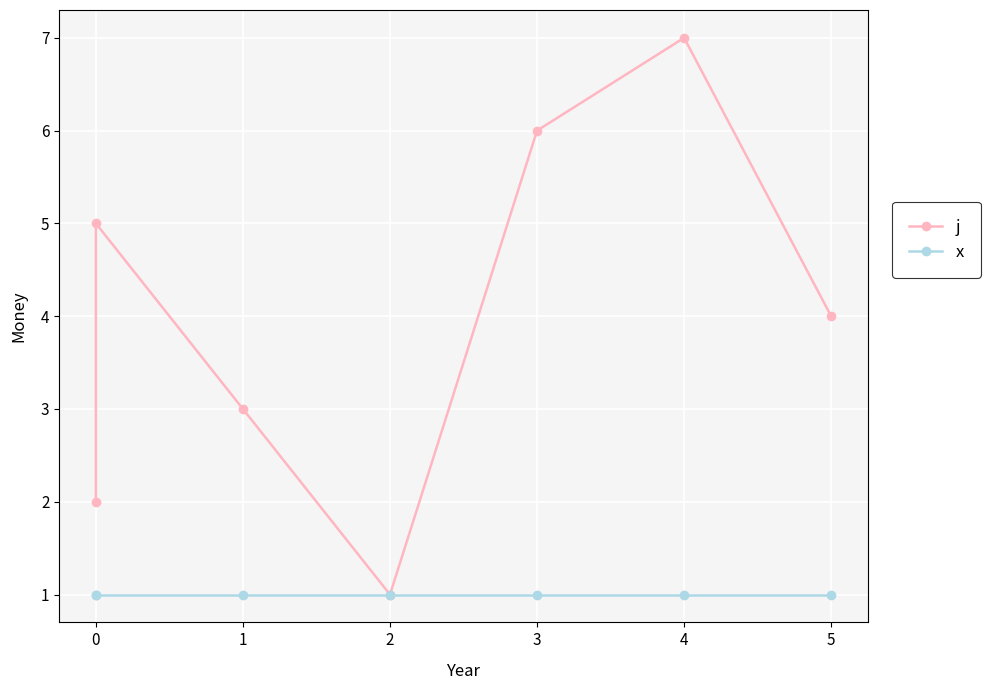

What is the minimum value shown in the chart?

1